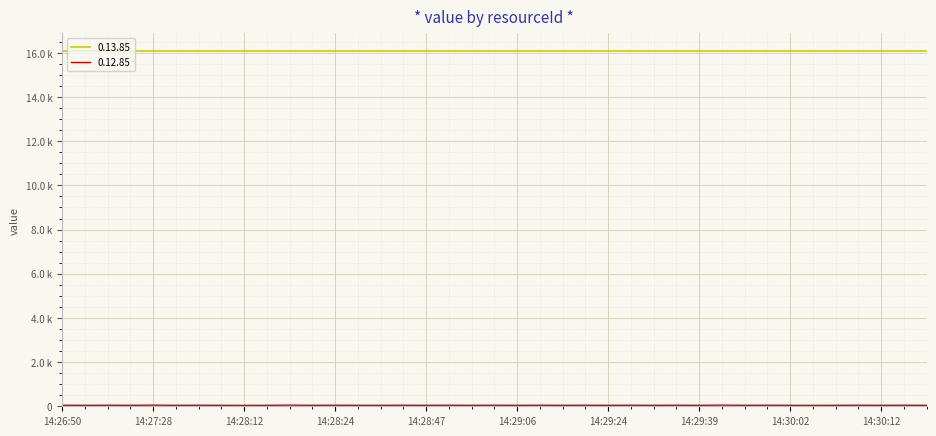

Is this an area chart (filled region under the line)?

No